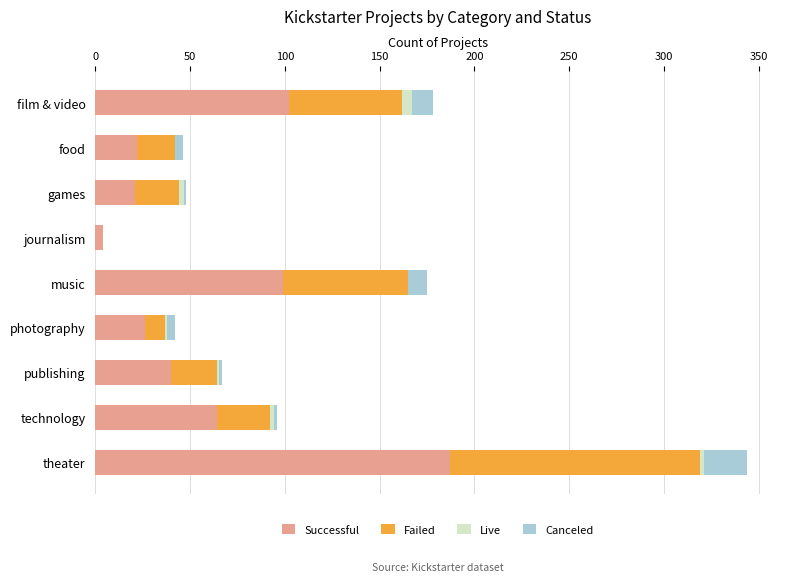

What are all the series names shown in the legend?

Successful, Failed, Live, Canceled